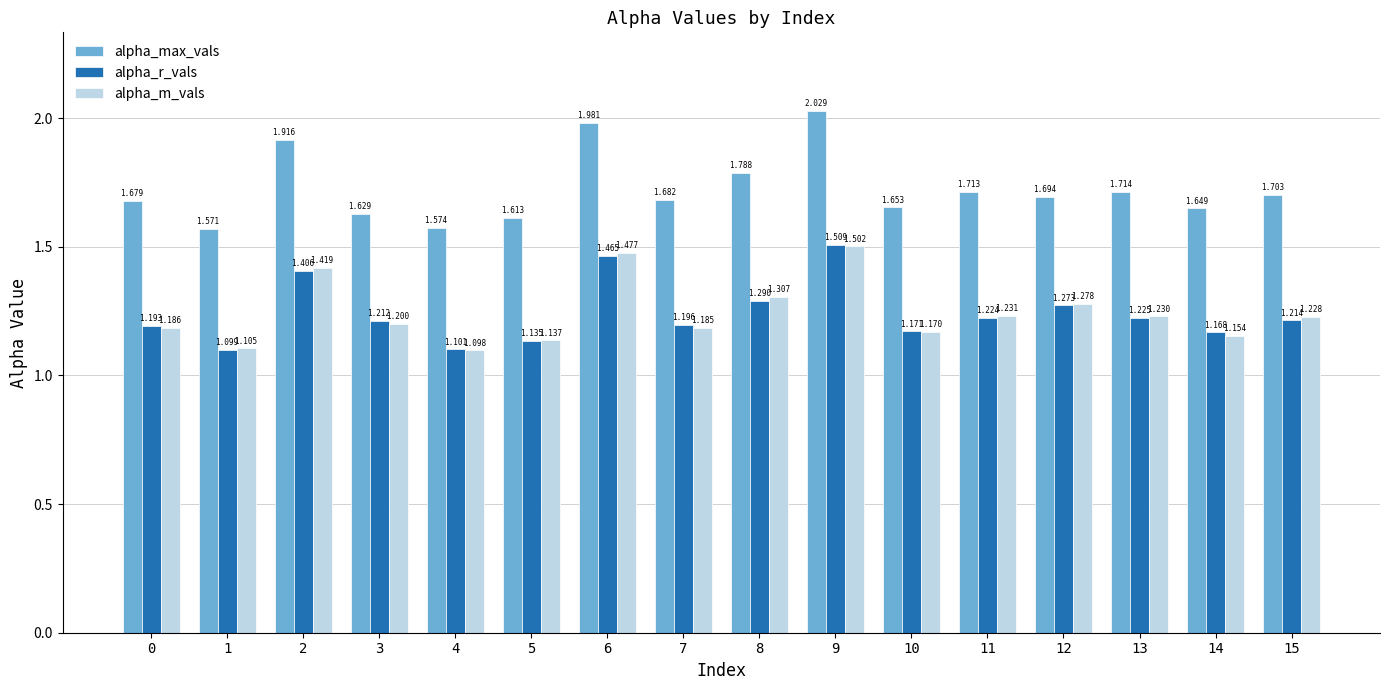

List the labels in order of alpha_max_vals value, largest first.

9, 6, 2, 8, 13, 11, 15, 12, 7, 0, 10, 14, 3, 5, 4, 1